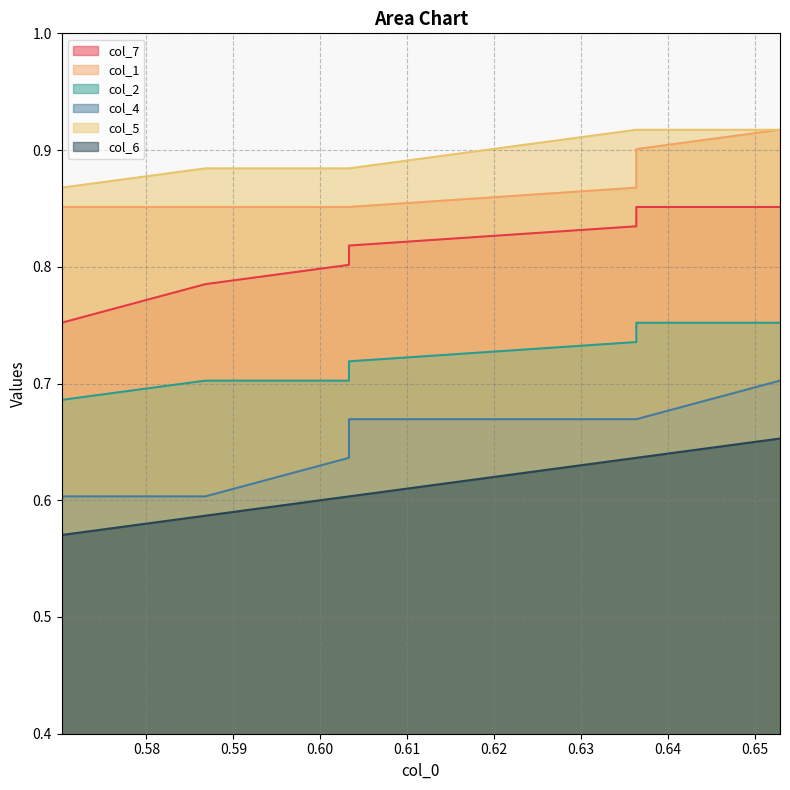

What is the difference between the maximum and minimum values in the col_7 series?

0.1